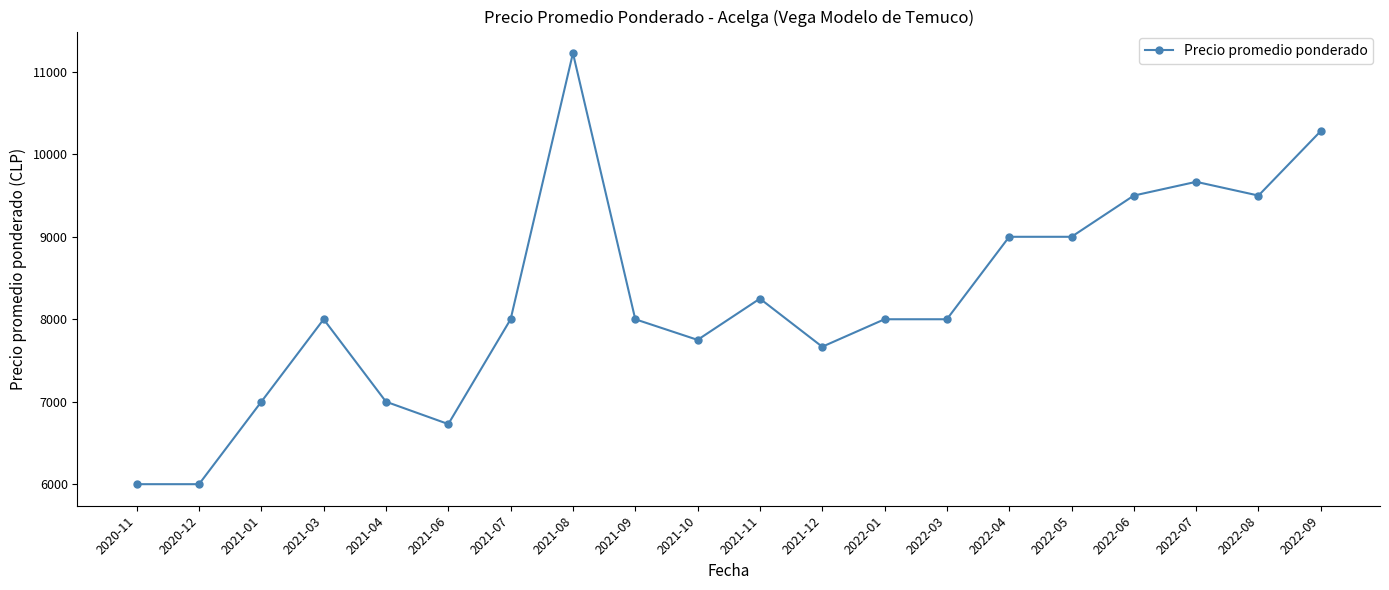

Reading left to right, extract all data points from this chart.

2020-11=6000.0	2020-12=6000.0	2021-01=7000.0	2021-03=8000.0	2021-04=7000.0	2021-06=6729.0	2021-07=8000.0	2021-08=11227.5	2021-09=8000.0	2021-10=7750.0	2021-11=8250.0	2021-12=7666.7	2022-01=8000.0	2022-03=8000.0	2022-04=9000.0	2022-05=9000.0	2022-06=9500.0	2022-07=9666.7	2022-08=9500.0	2022-09=10282.5